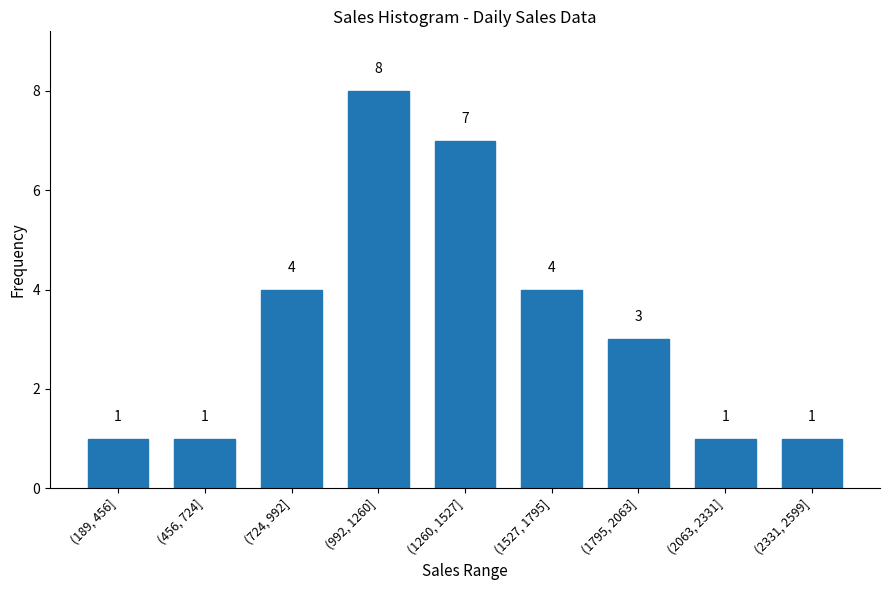

What is the value of the 8th bar from the left?

1